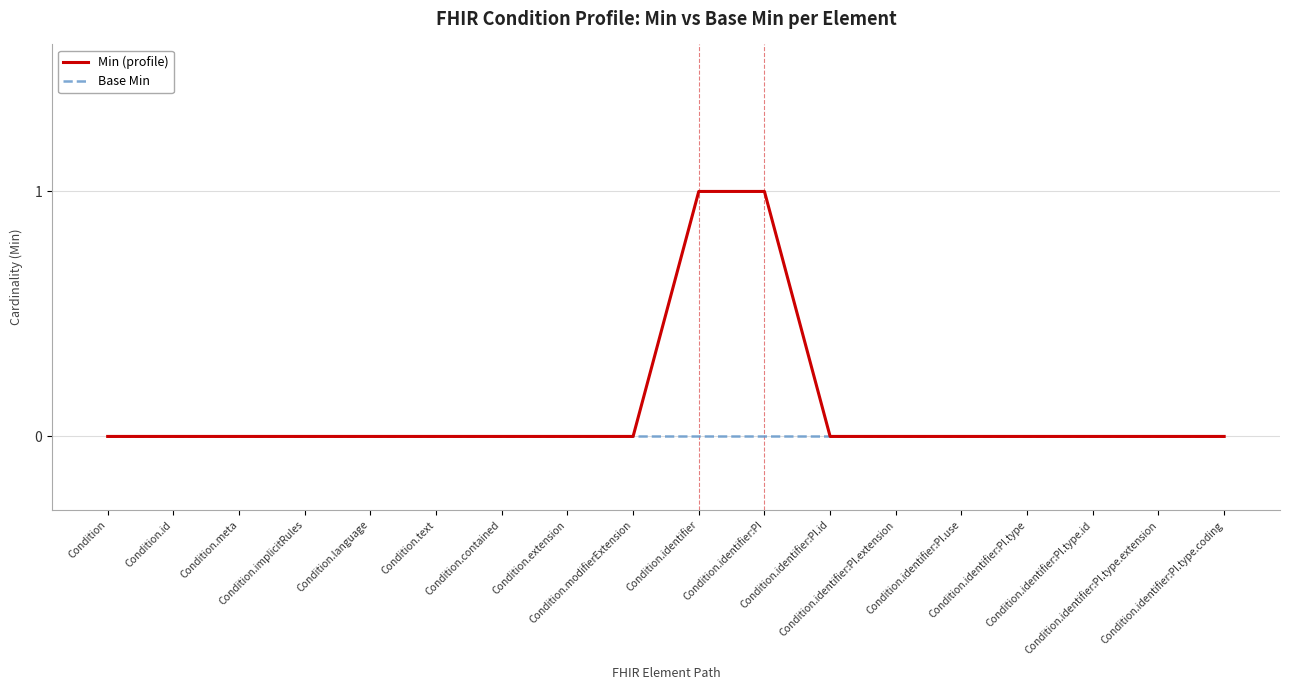

Which series has the largest total across all categories?

Min (profile)